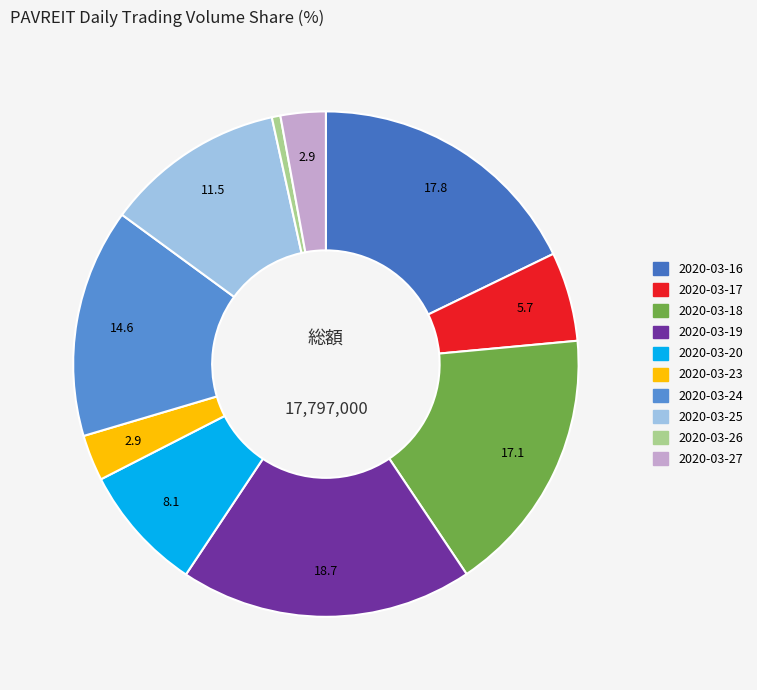

How many slices are in this pie chart?

10